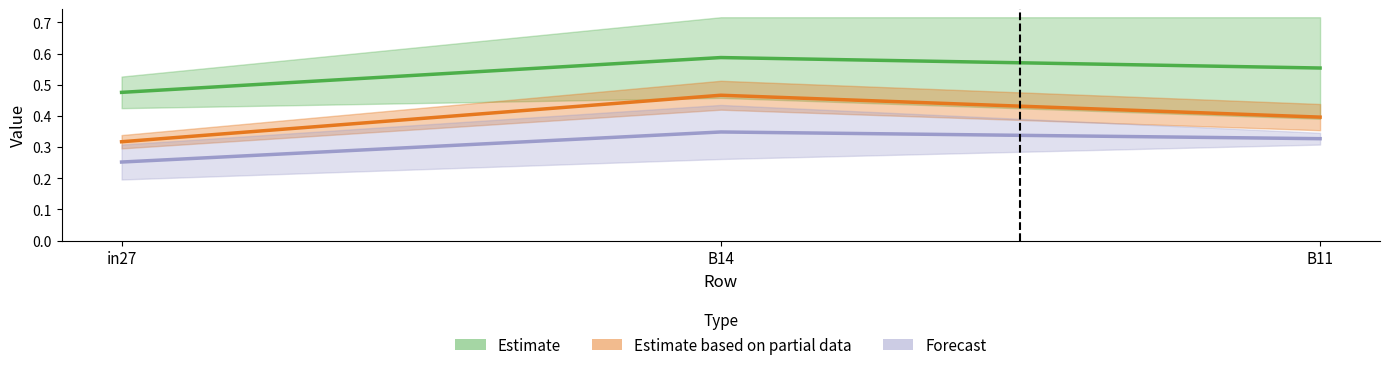

What position from the right is B11?

1